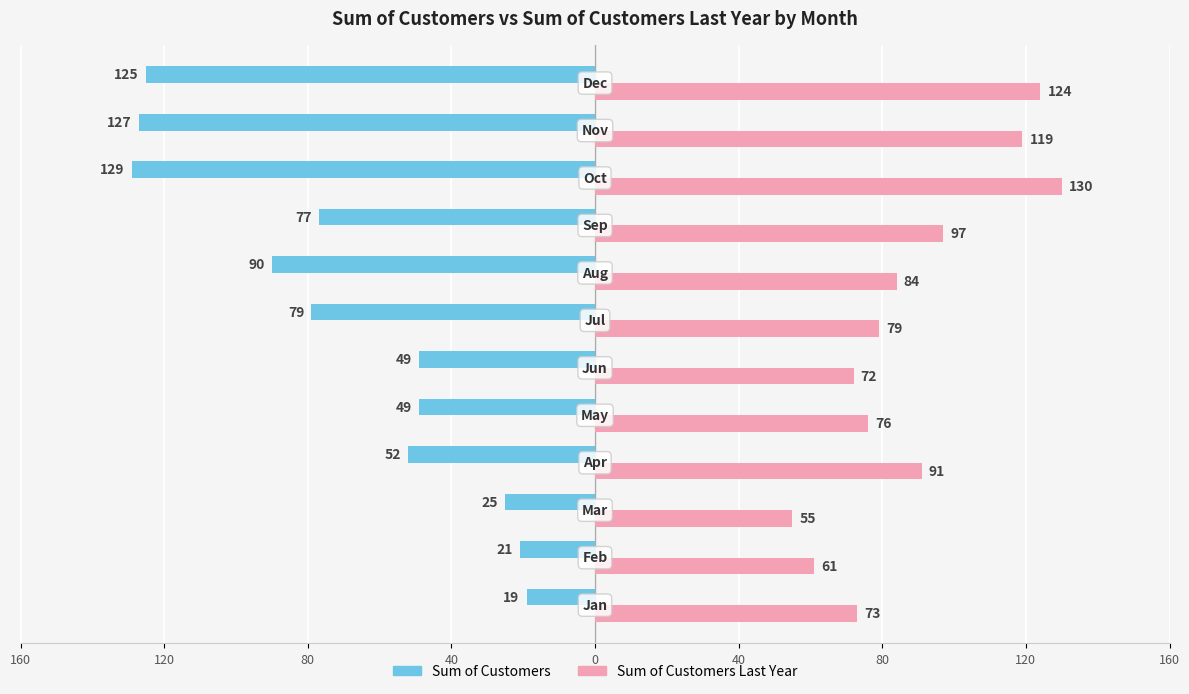

What are all the series names shown in the legend?

Sum of Customers, Sum of Customers Last Year